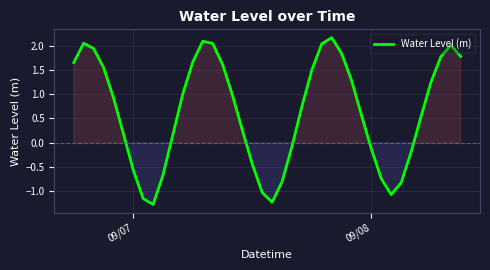

What is the difference between the maximum and minimum values?

3.4